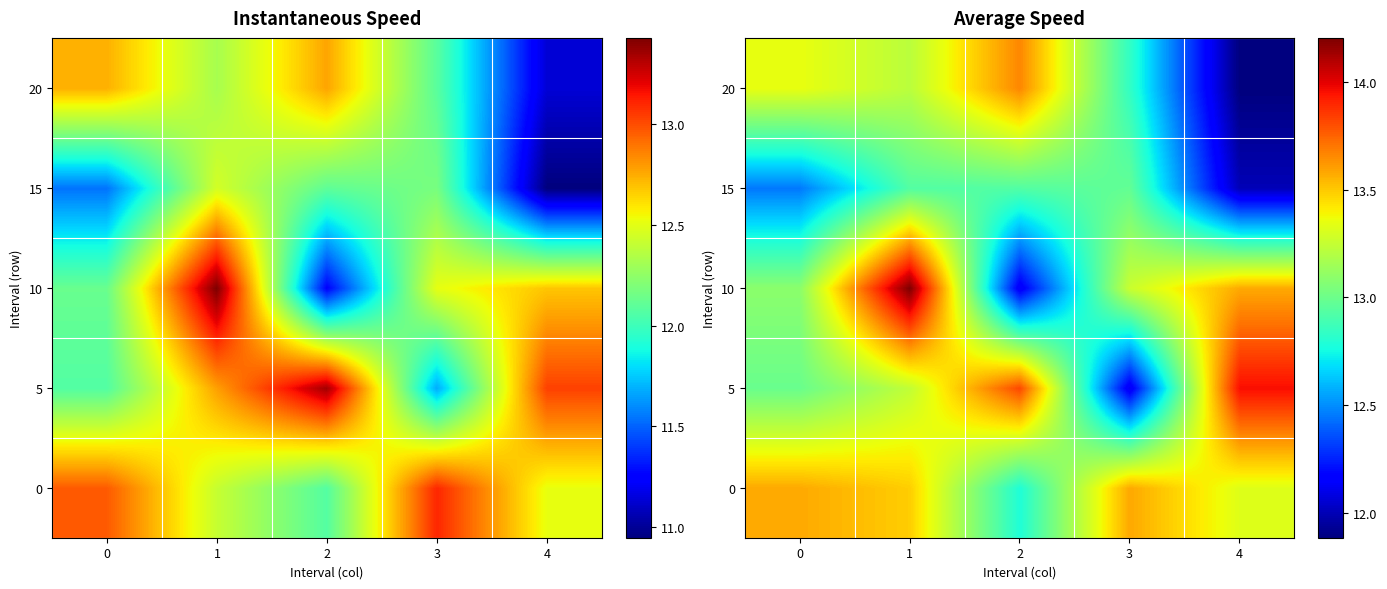

Rank the series by their maximum value, from highest to lowest.

10, 5, 20, 0, 15